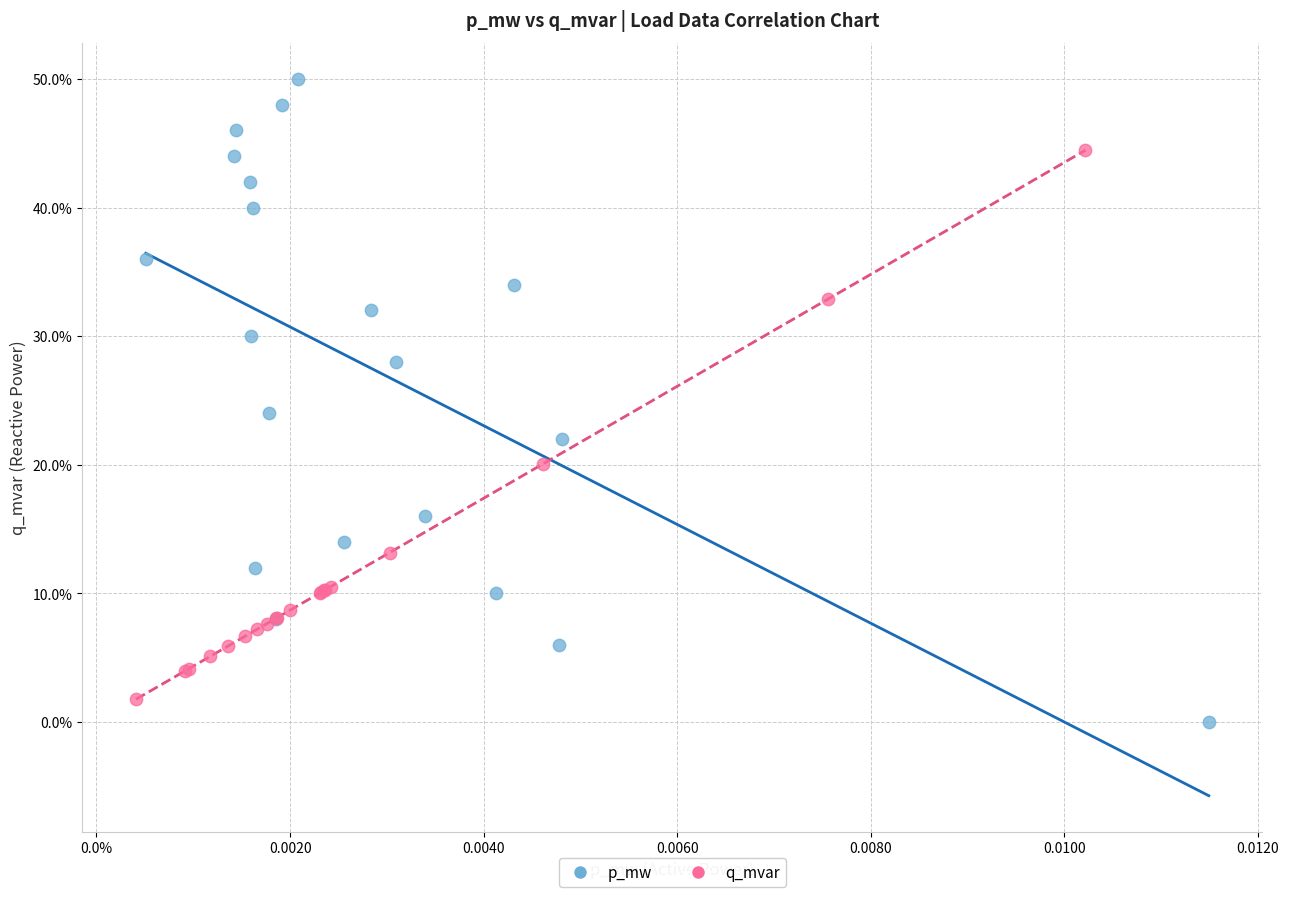

What are all the series names shown in the legend?

p_mw, q_mvar